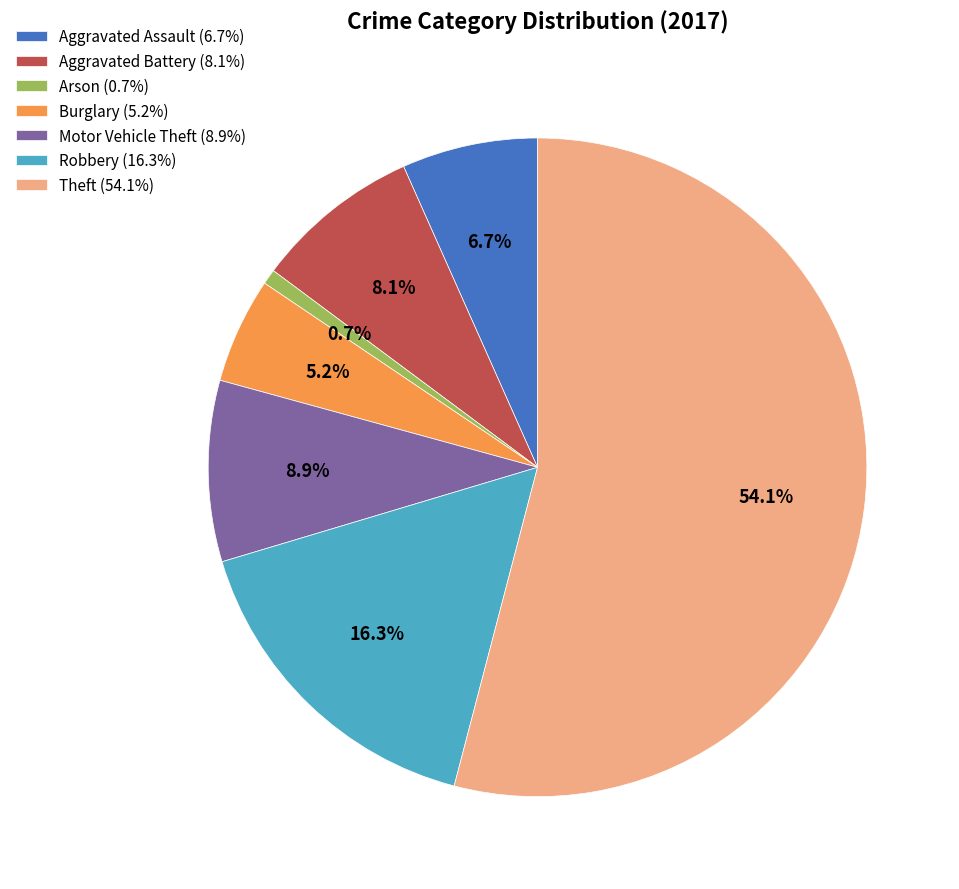

Count the number of slices in the pie.

7